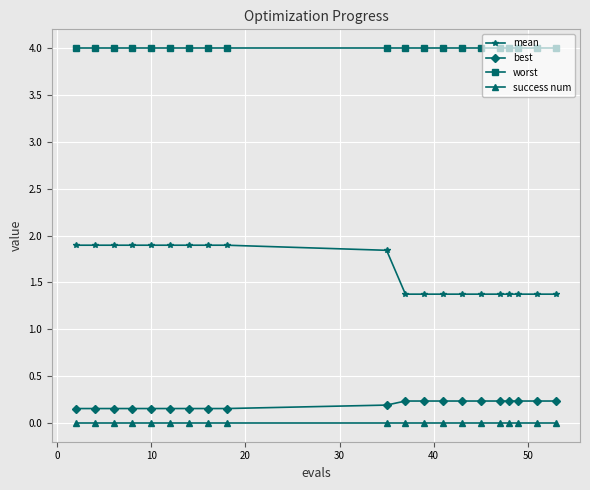

Which series has the largest total across all categories?

worst